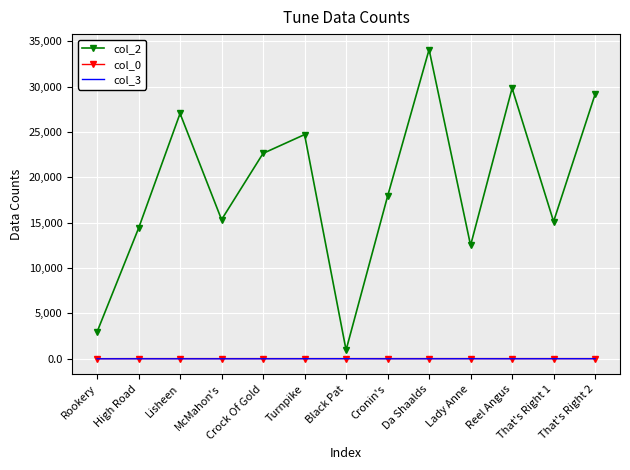

Which series has the widest spread of values?

col_2